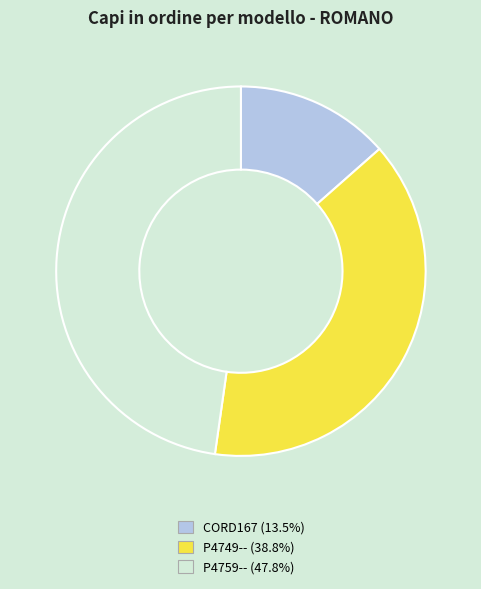

The P4759-- slice represents 48% of the pie. True or false?

True